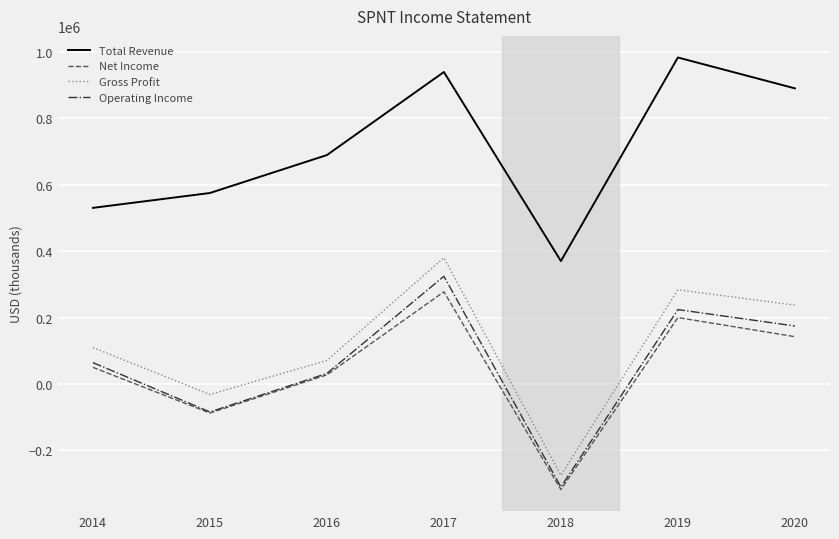

Does the chart display data point markers on the line(s)?

No